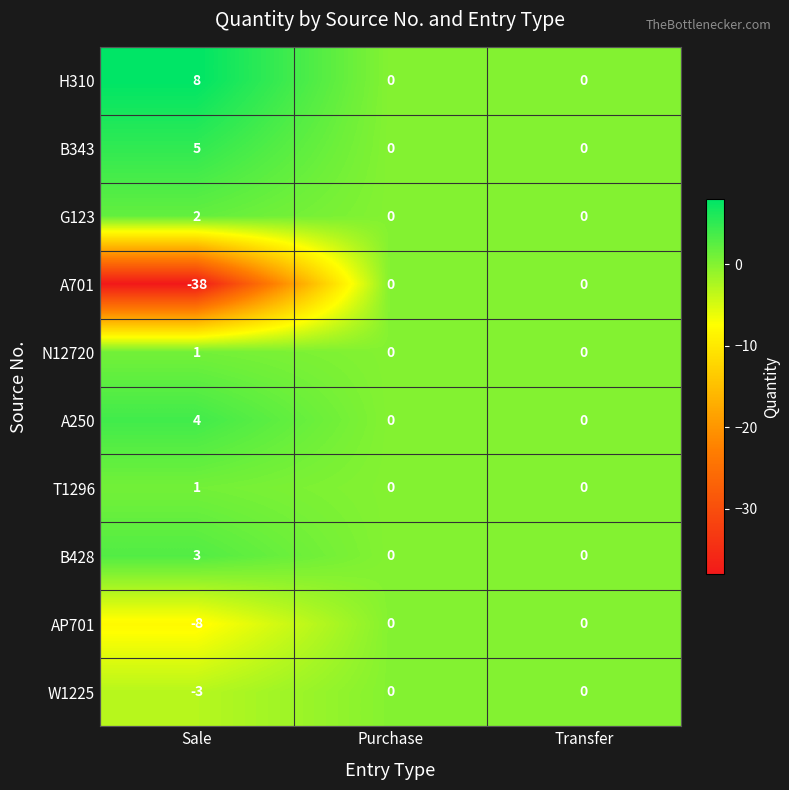

What is the sum of all W1225 values?

-3